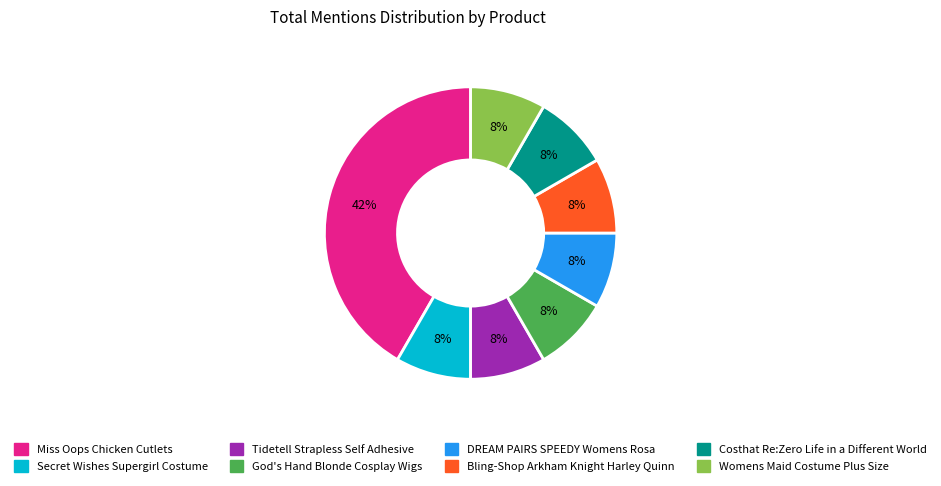

How many slices are in this pie chart?

8